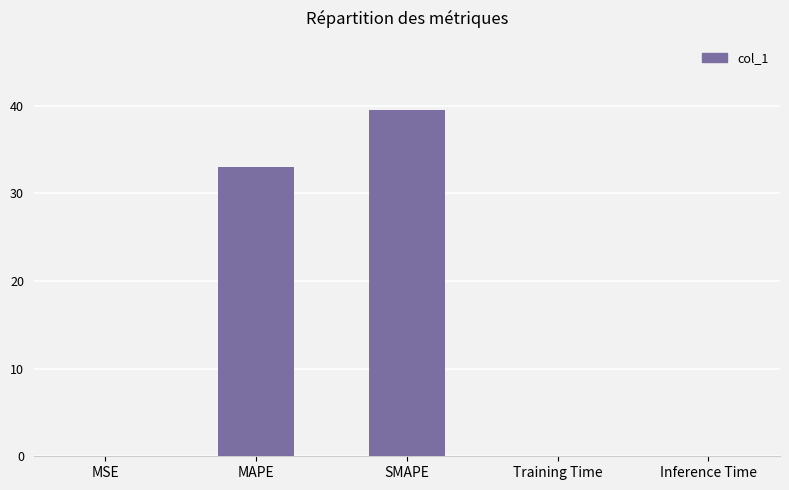

What is the maximum value shown in the chart?

39.5